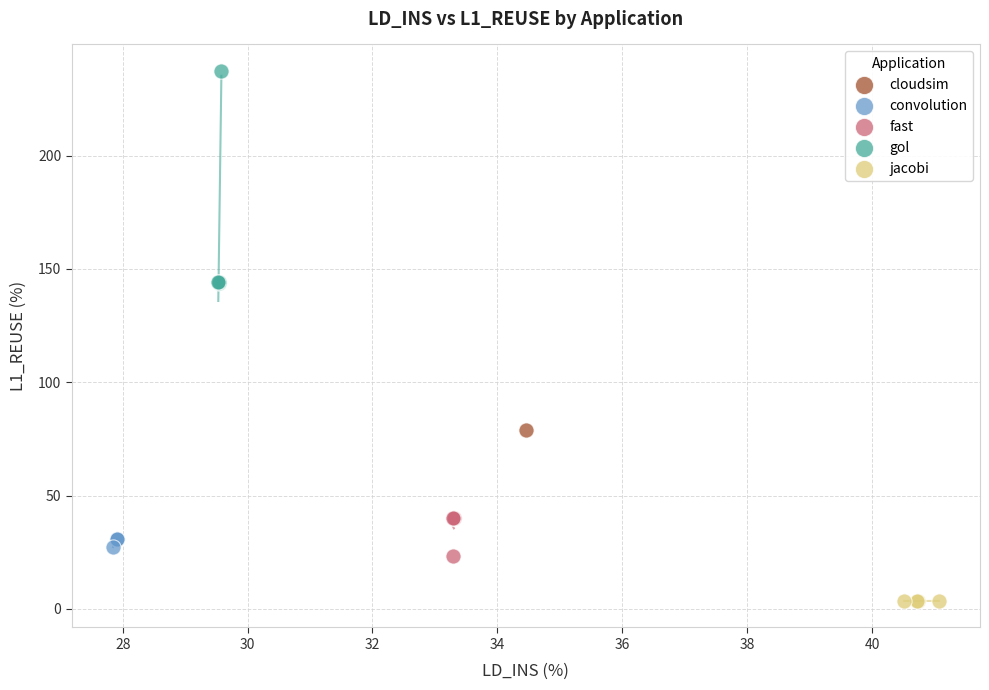

What are all the series names shown in the legend?

cloudsim, convolution, fast, gol, jacobi